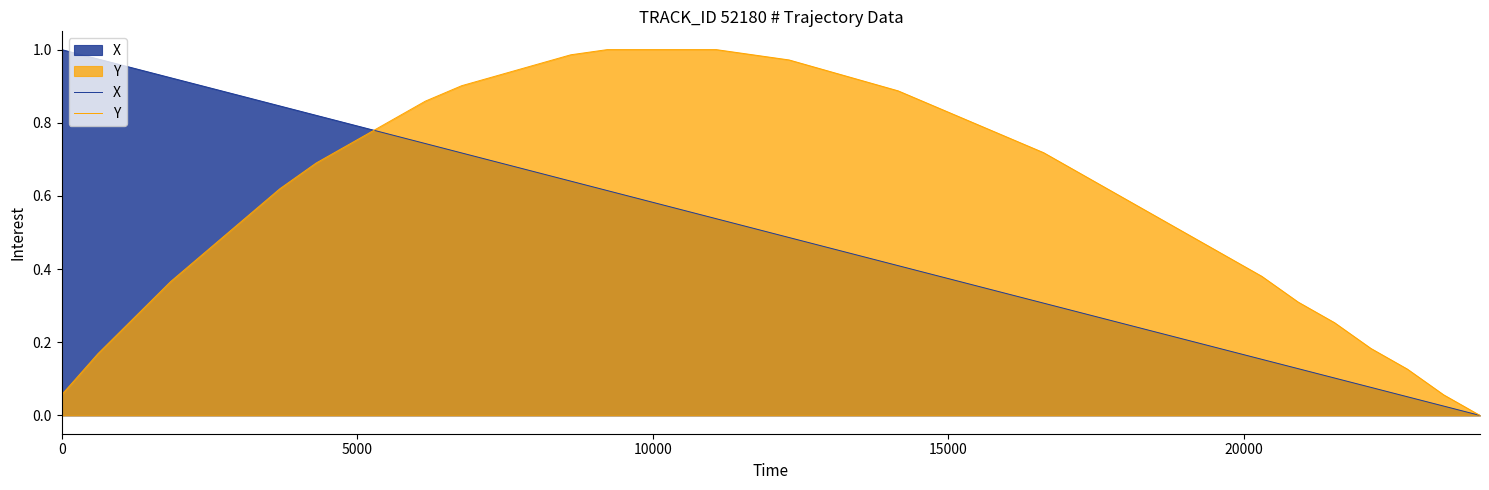

Which series has the largest total across all categories?

Y